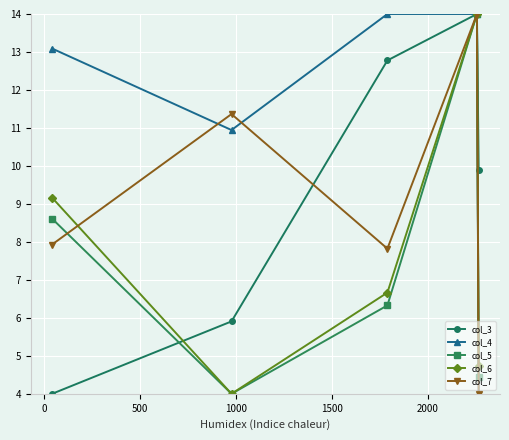

What is the value of the col_5 point at the 2nd from the left?

4.0